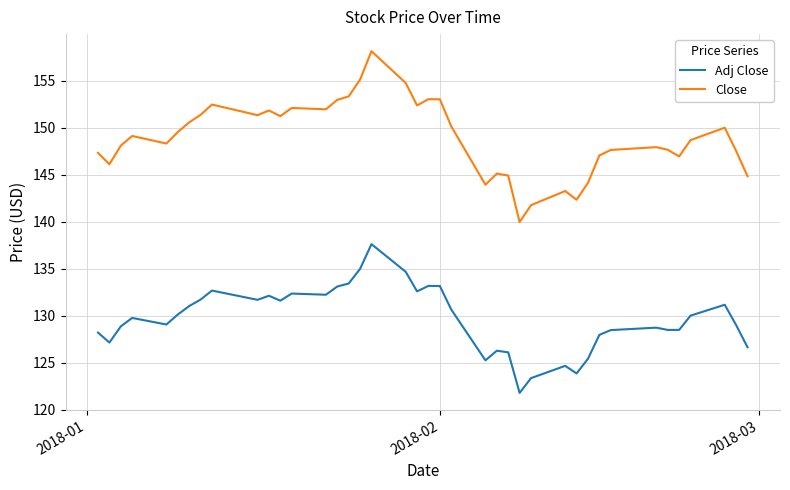

True or false: Close and Adj Close intersect in this chart.

False